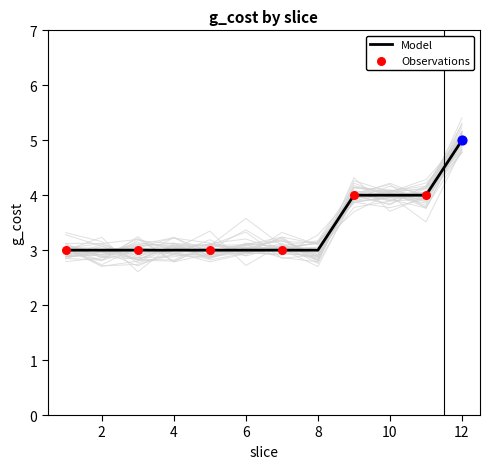

Which has a higher value, 1 or 7?

1